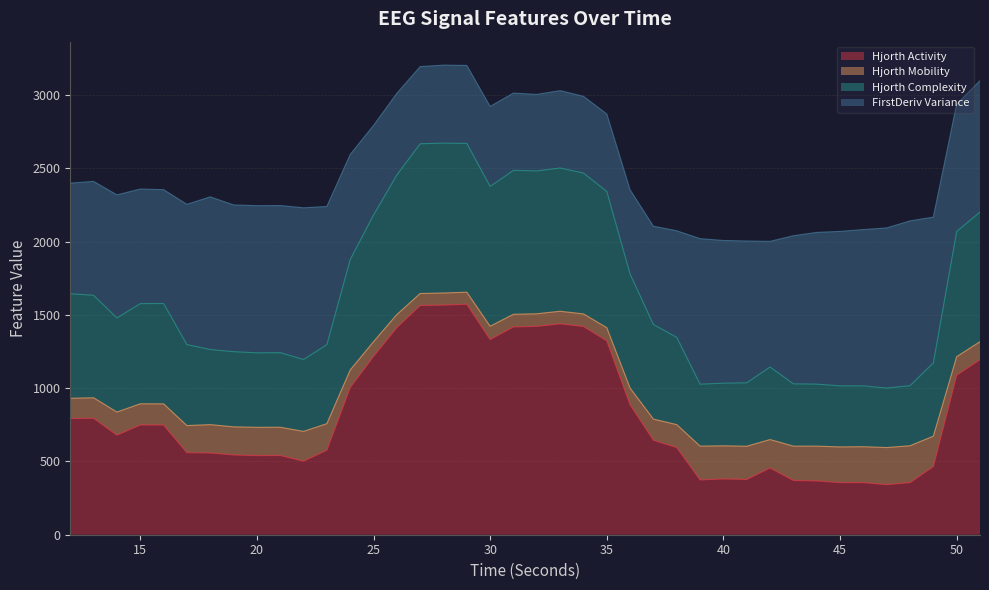

True or false: hjorthActivity_EEG and hjorthComplexity_EEG intersect in this chart.

False